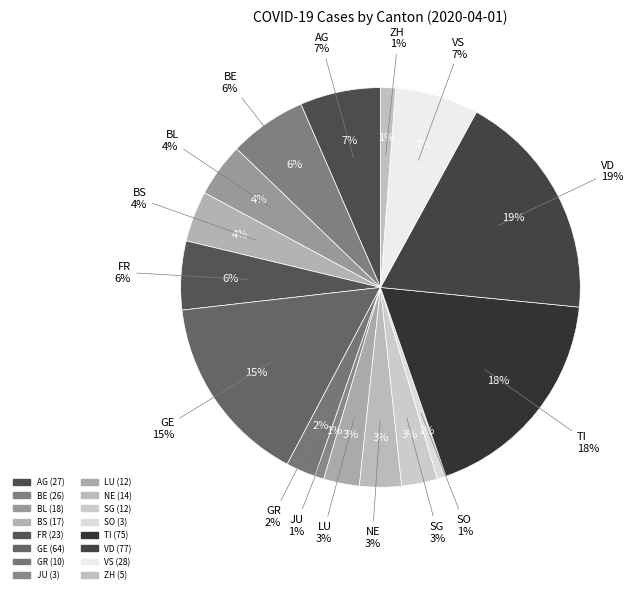

Count the number of slices in the pie.

16